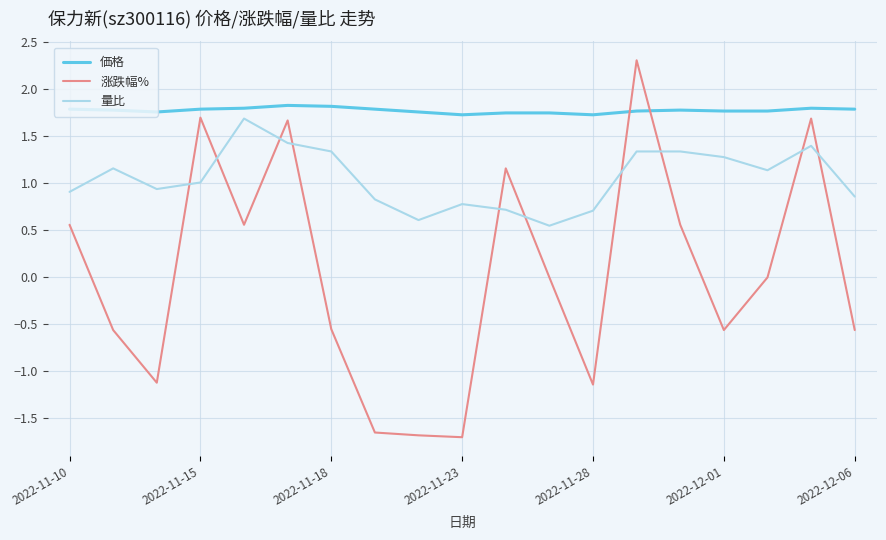

What is the highest value of the 量比 series?

1.7